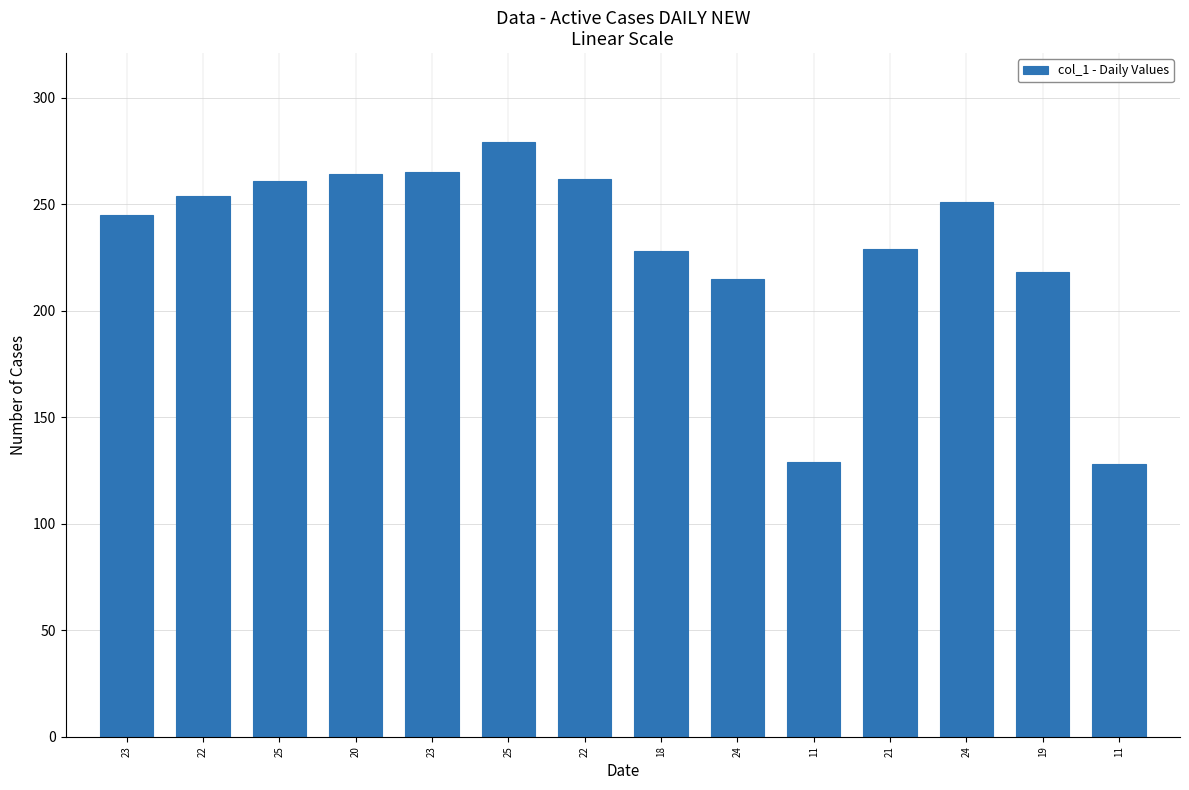

Is it true that the value at 23 is 439?

False